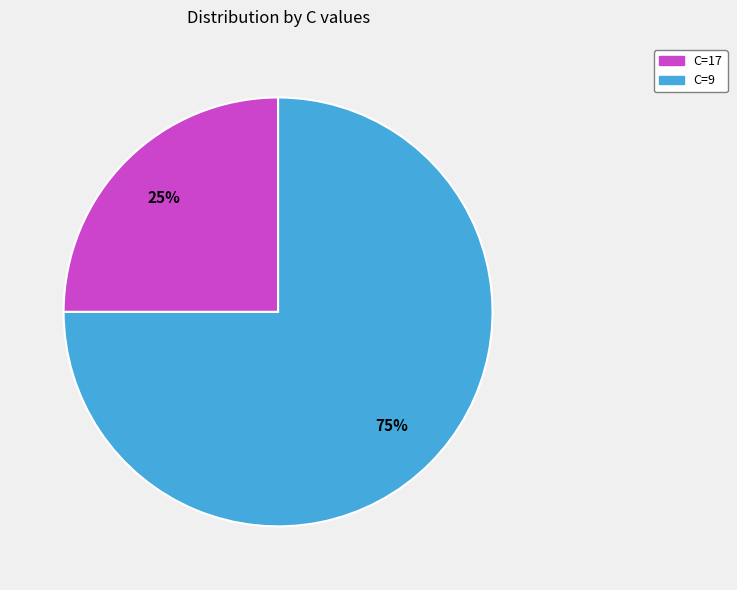

What is the majority slice?

C=9